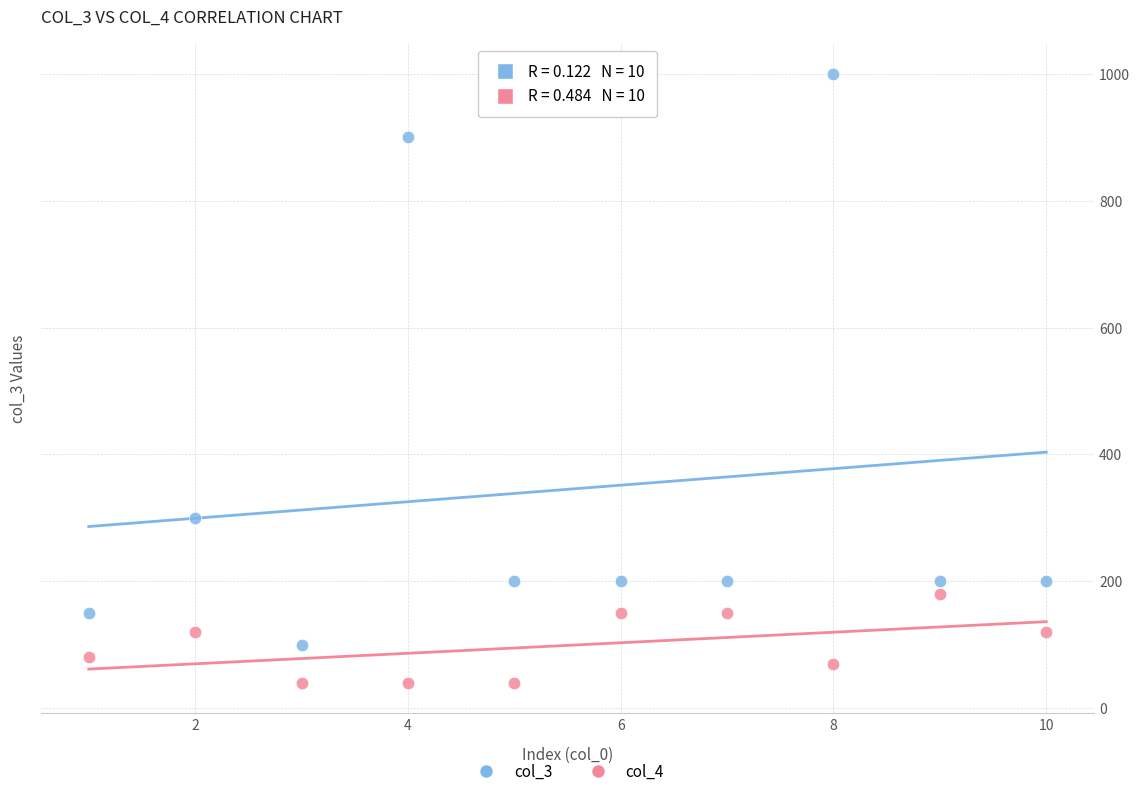

Which series has the largest Y range (max minus min)?

col_3